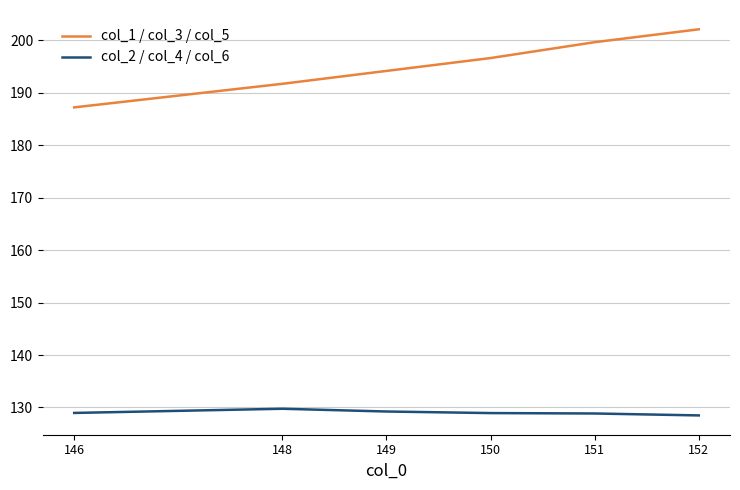

Is this an area chart (filled region under the line)?

No